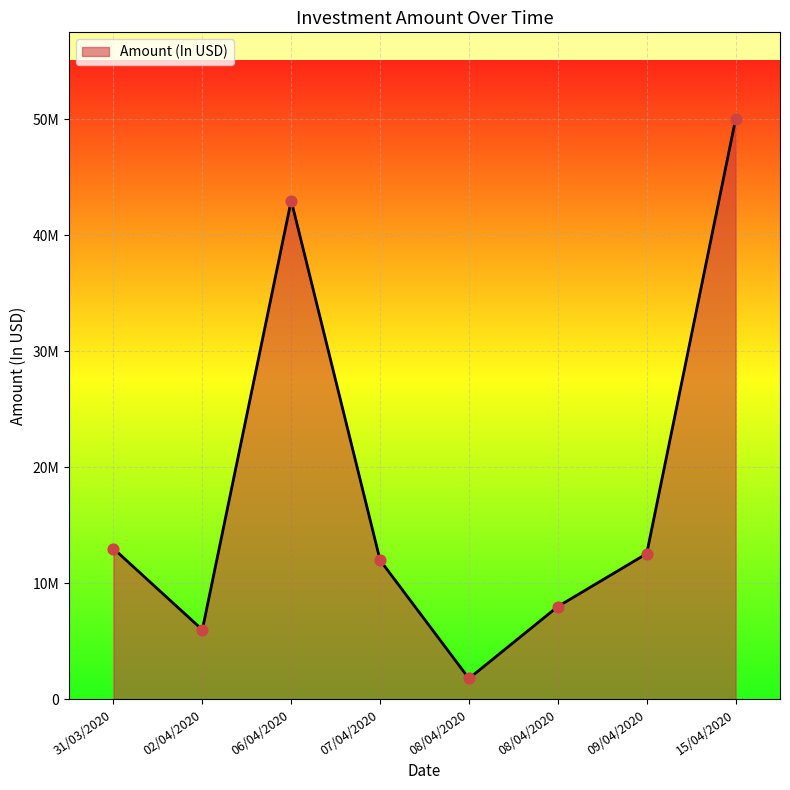

Approximately how many times larger is the value at 09/04/2020 compared to 06/04/2020?

0.3